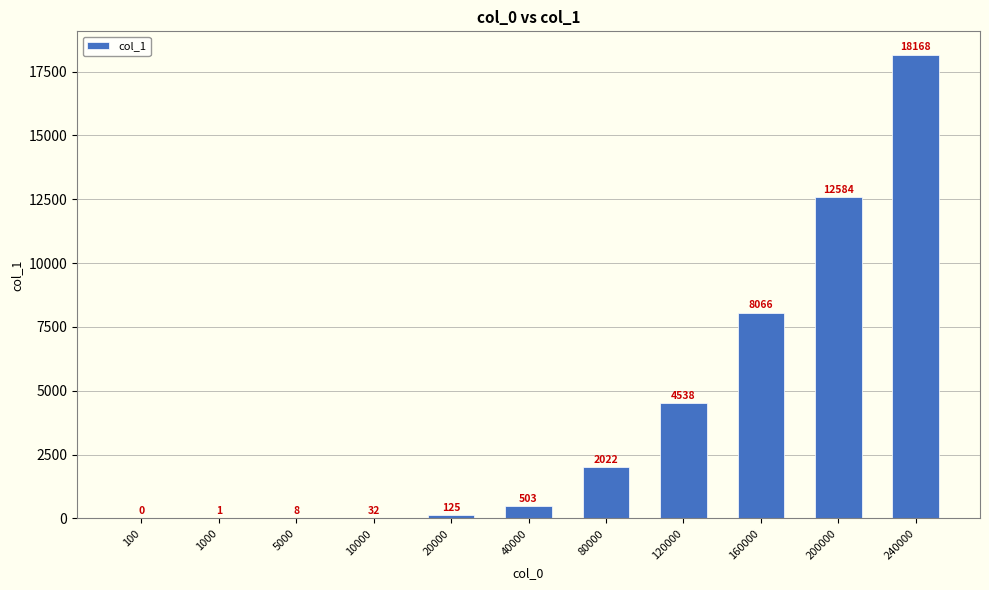

What is the sum of all values?

46047